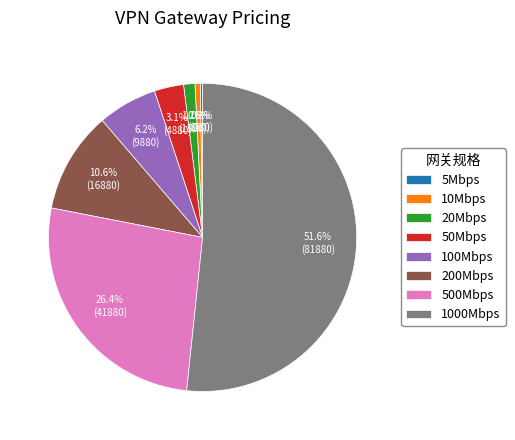

What is the largest slice in the pie chart?

1000Mbps